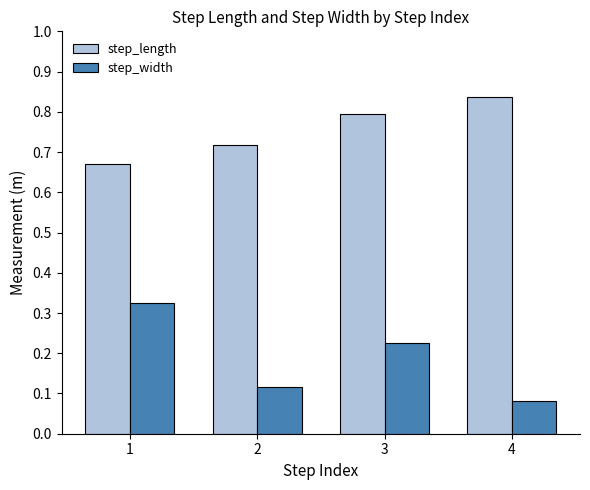

Is it true that step_length equals 0.5 at 4?

False